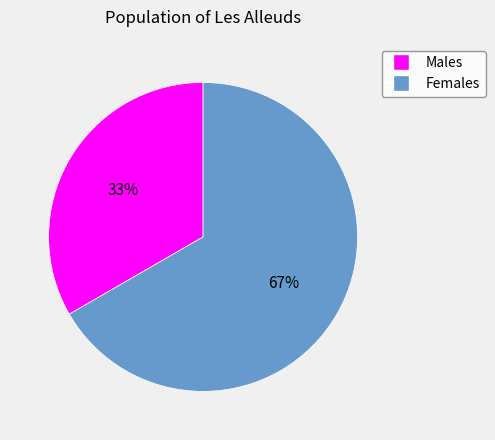

Is there any slice that represents more than half of the pie?

Yes